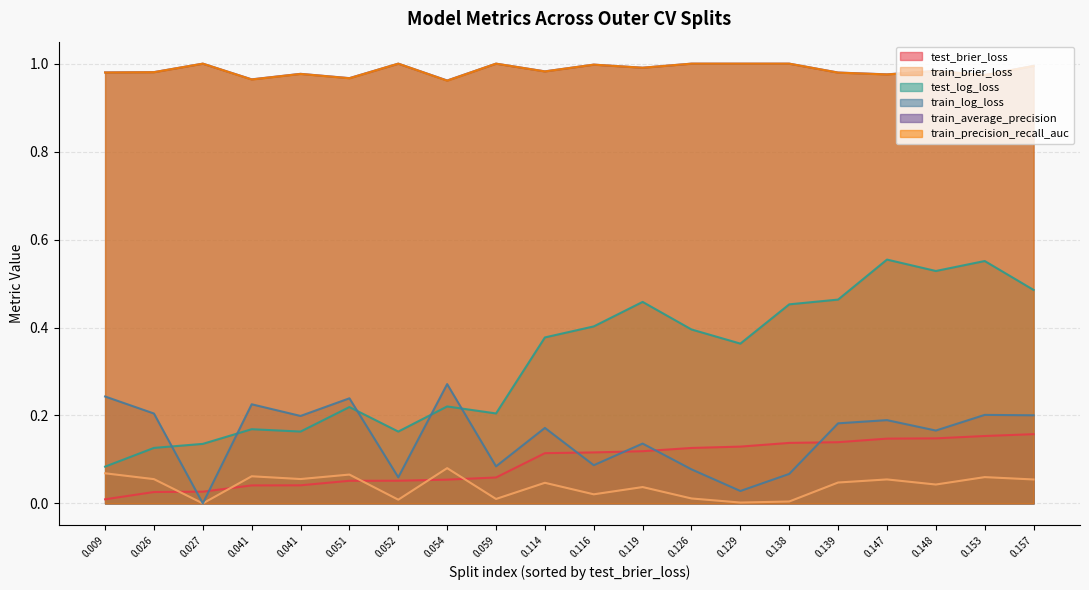

The value of train_average_precision at 0.04114857911463917 is 1.0. True or false?

True